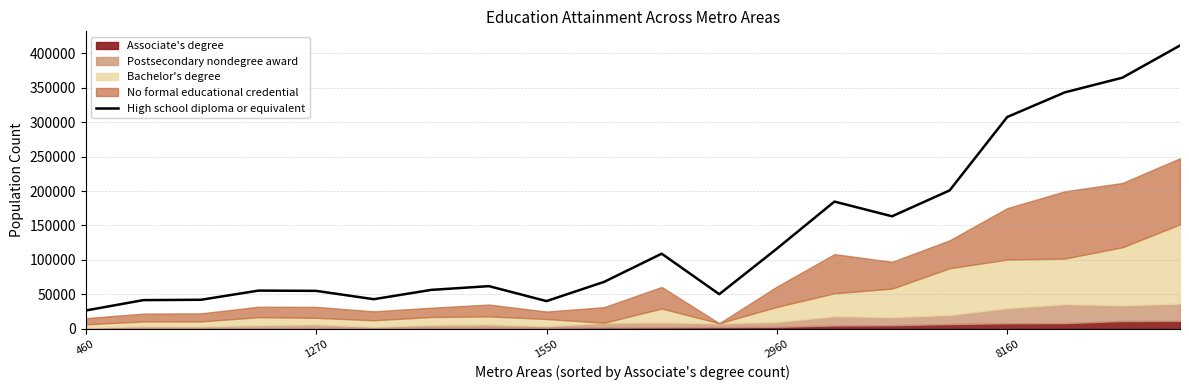

What is the maximum value for High school diploma or equivalent?

411150